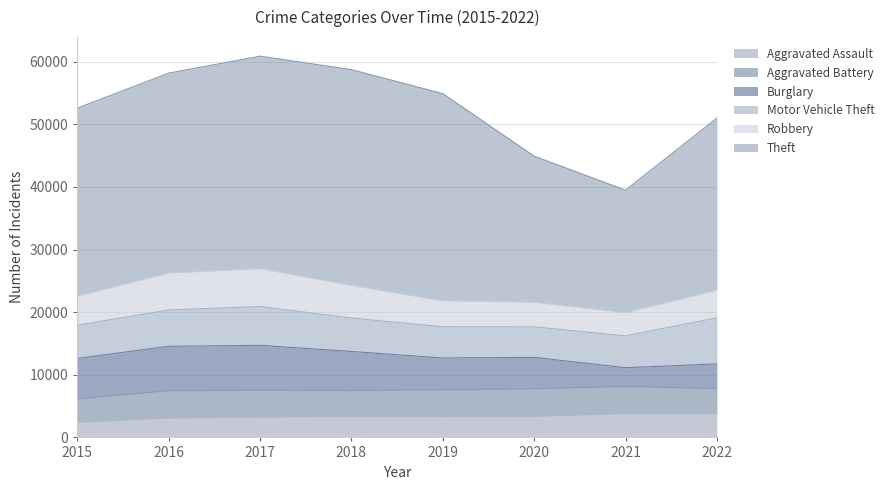

What is the difference between the Aggravated Battery values at 2015 and 2019?

532